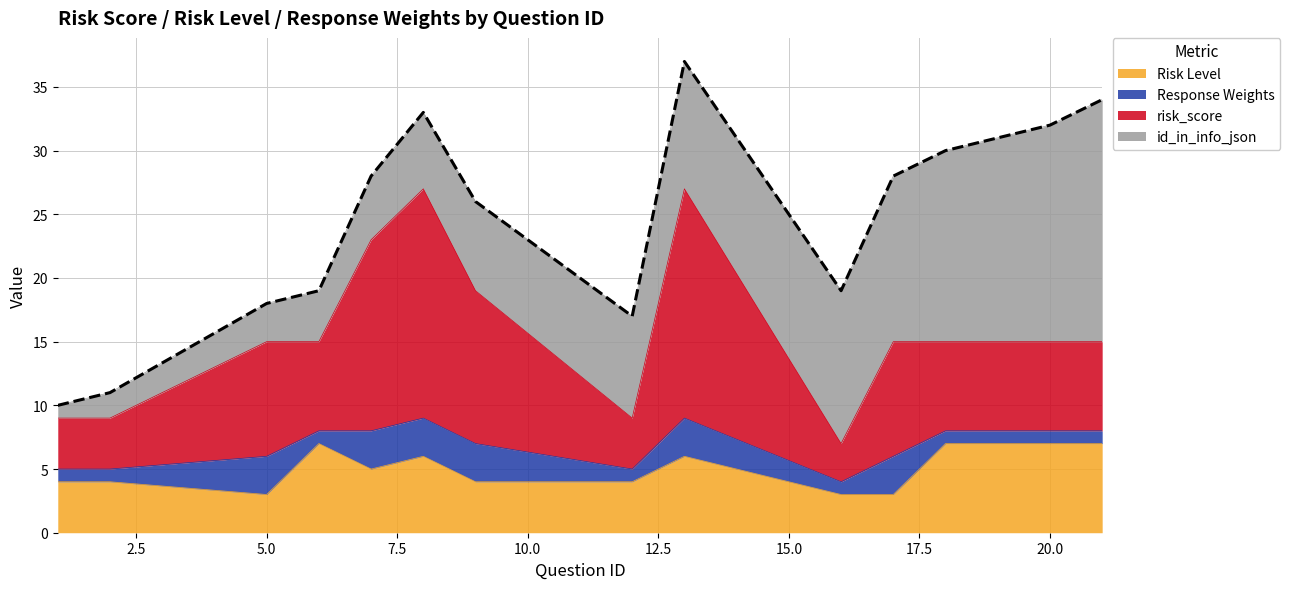

Is it true that Risk Level equals 3 at 5.0?

True